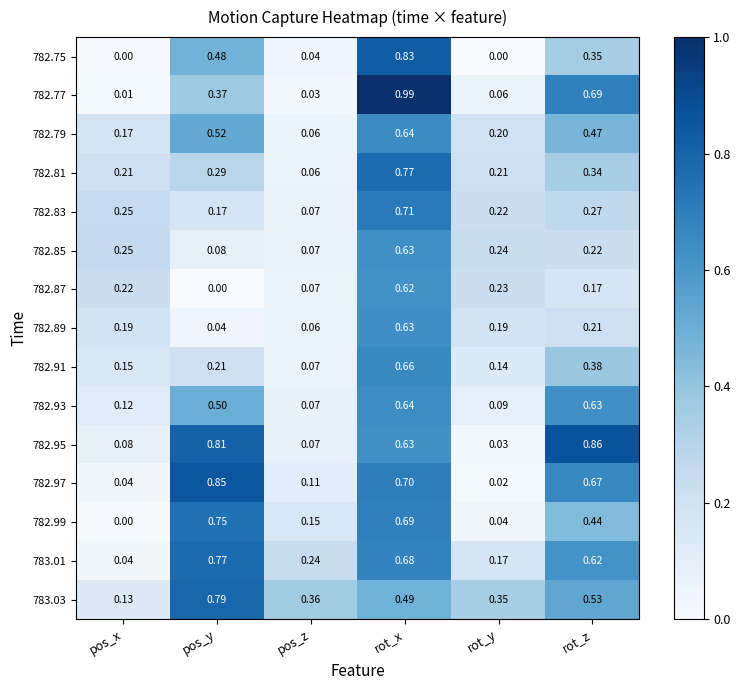

List the labels in order of 783.03 value, largest first.

pos_y, rot_z, rot_x, pos_z, rot_y, pos_x